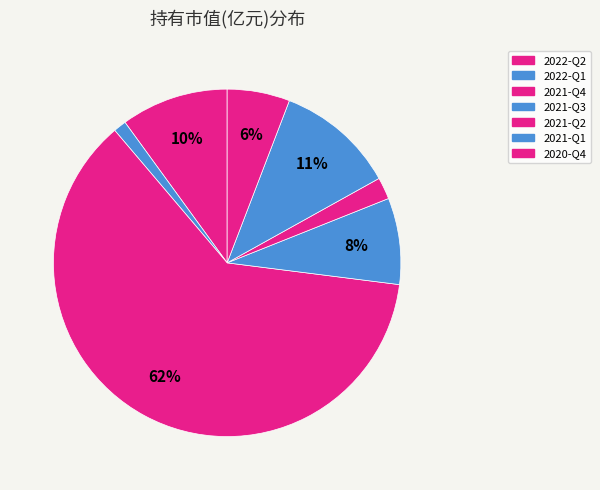

Between 2020-Q4 and 2022-Q1, which is larger?

2020-Q4